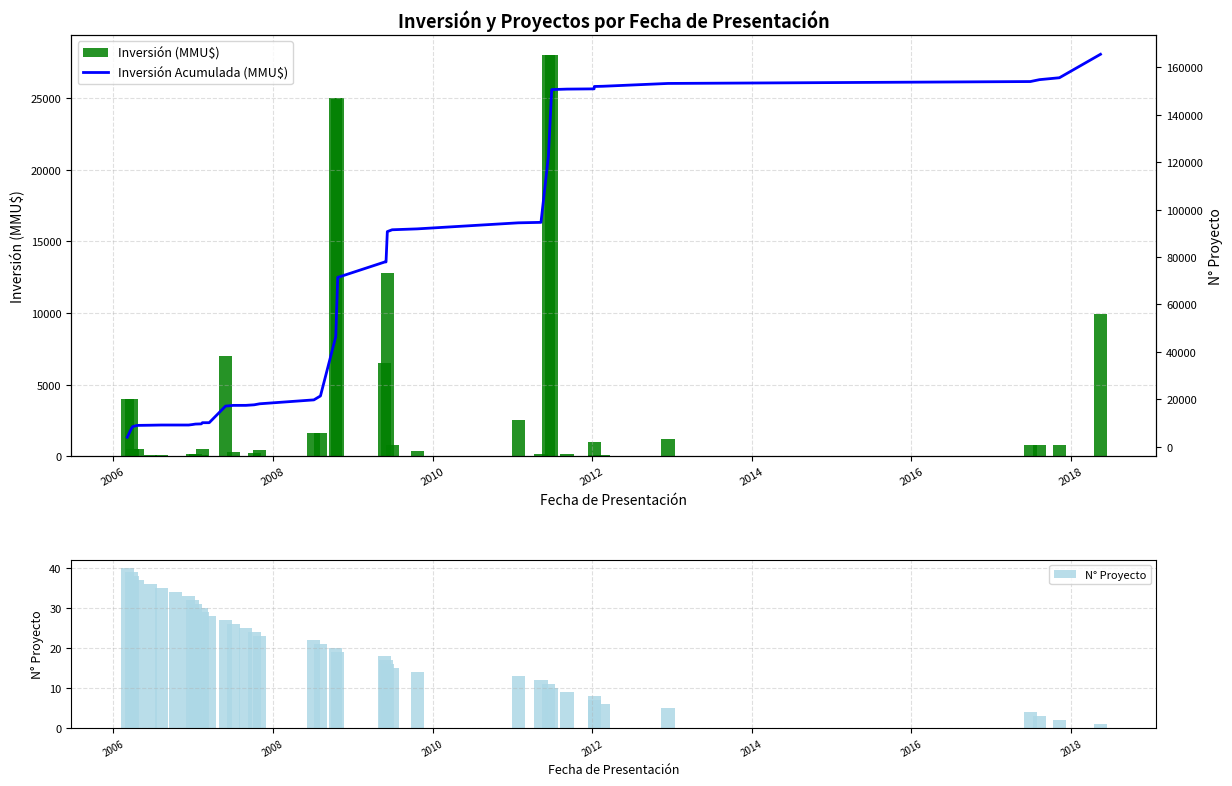

Which series has the largest total across all categories?

Inversión Acumulada (MMU$)